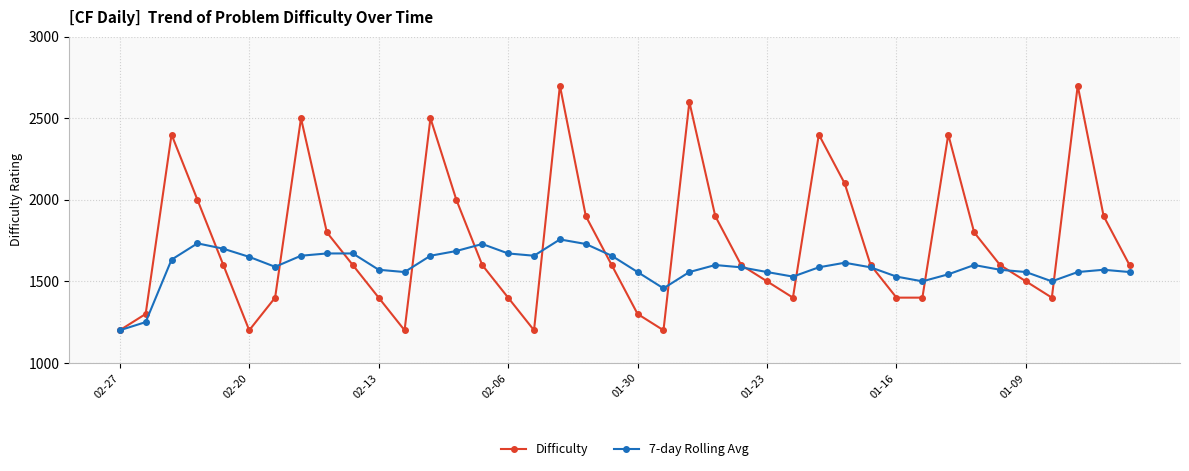

True or false: Difficulty has more than 0 points higher than both neighbors.

True